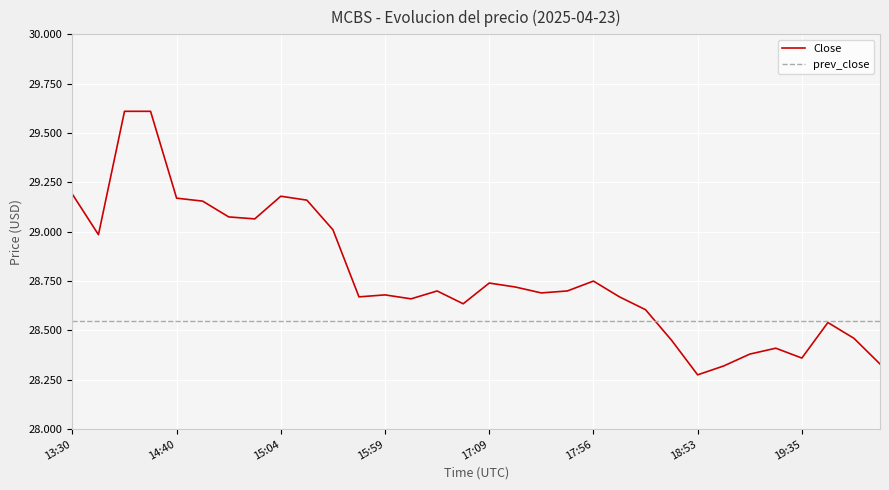

Rank the series by their maximum value, from highest to lowest.

Close, prev_close